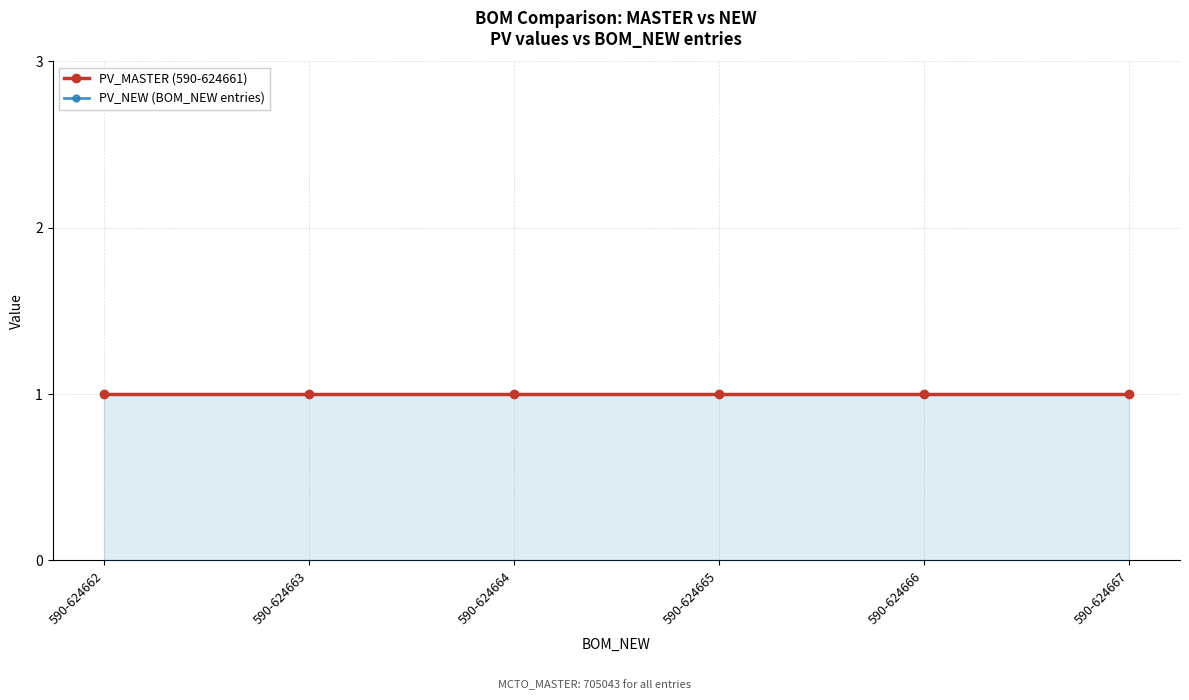

The value of PV_MASTER at 590-624663 is 1. True or false?

True